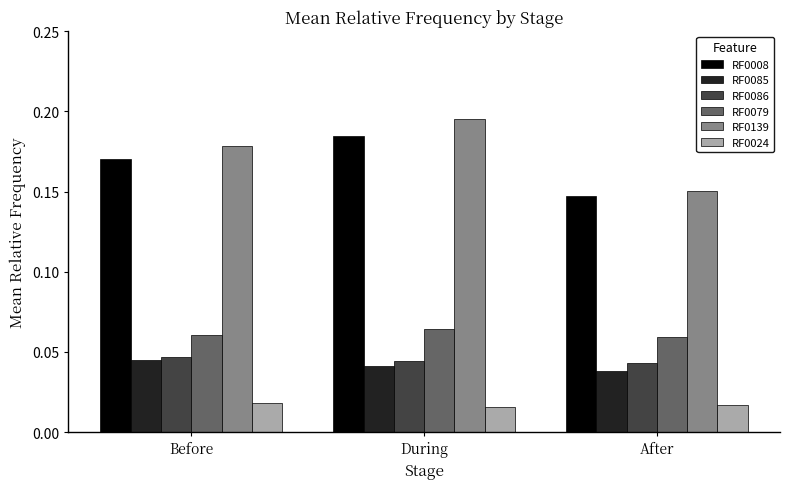

True or false: RF0086 has a value of 0.1 at During.

False